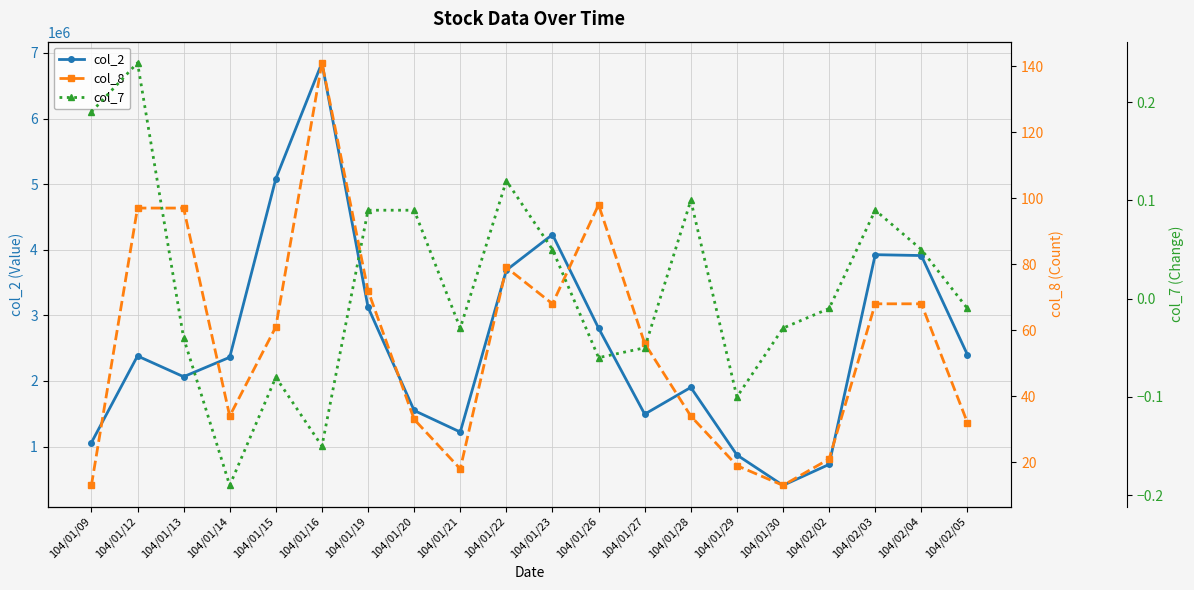

What is the label of the 19th point from the right?

104/01/12